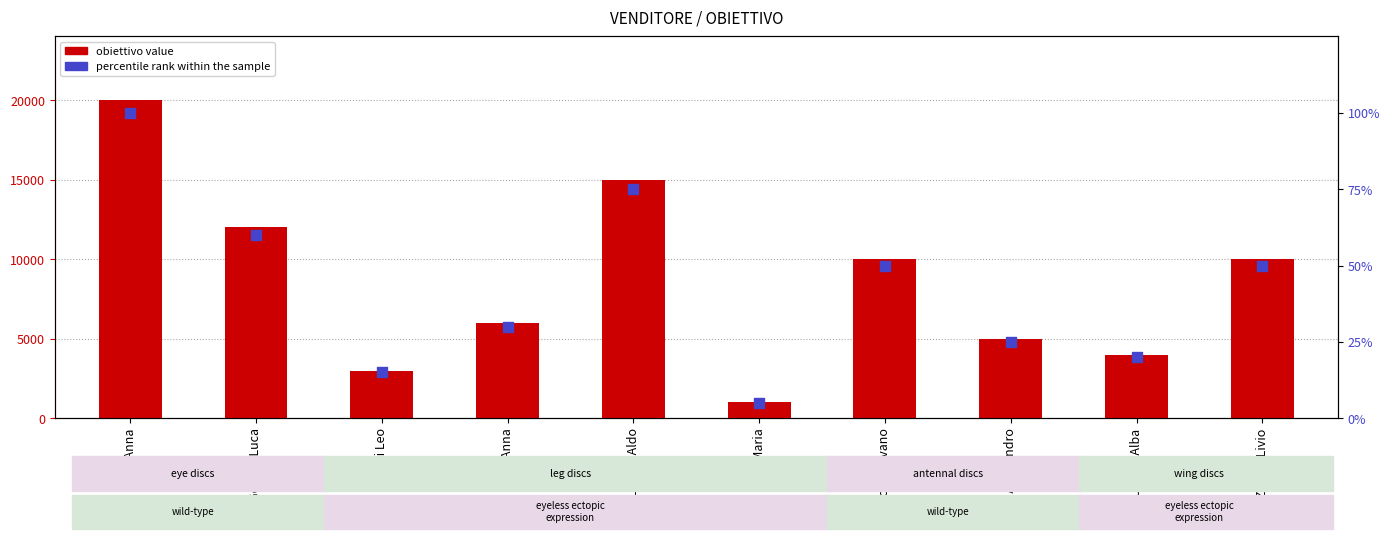

At which category is the sum across all series the highest?

Fove Anna